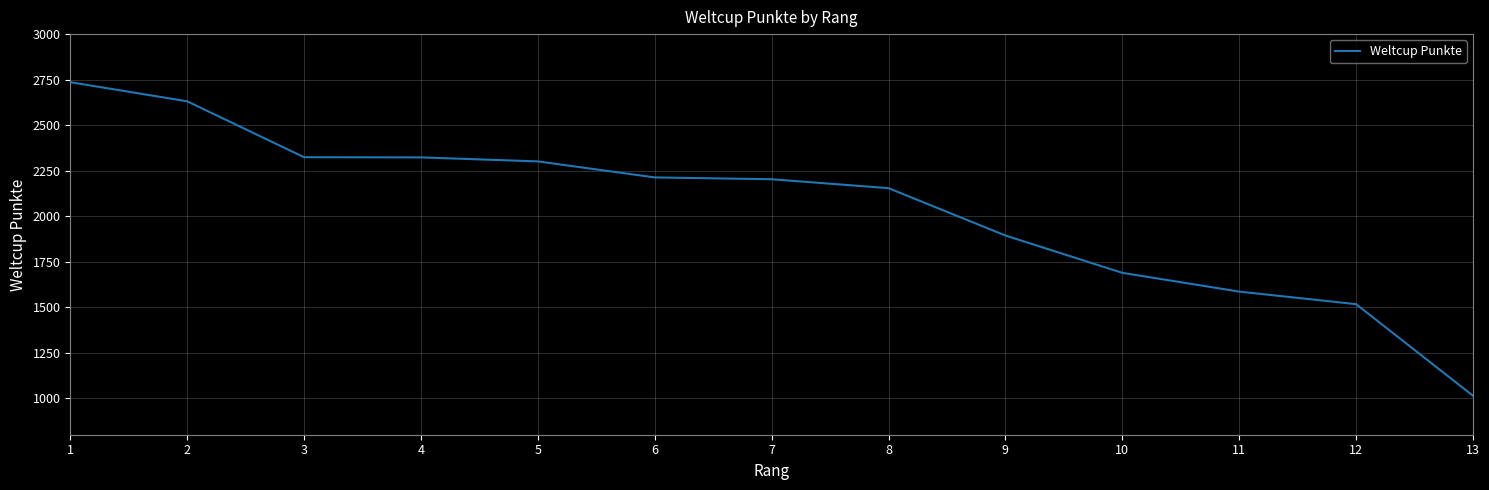

True or false: there are more than 1 points higher than both neighbors.

False